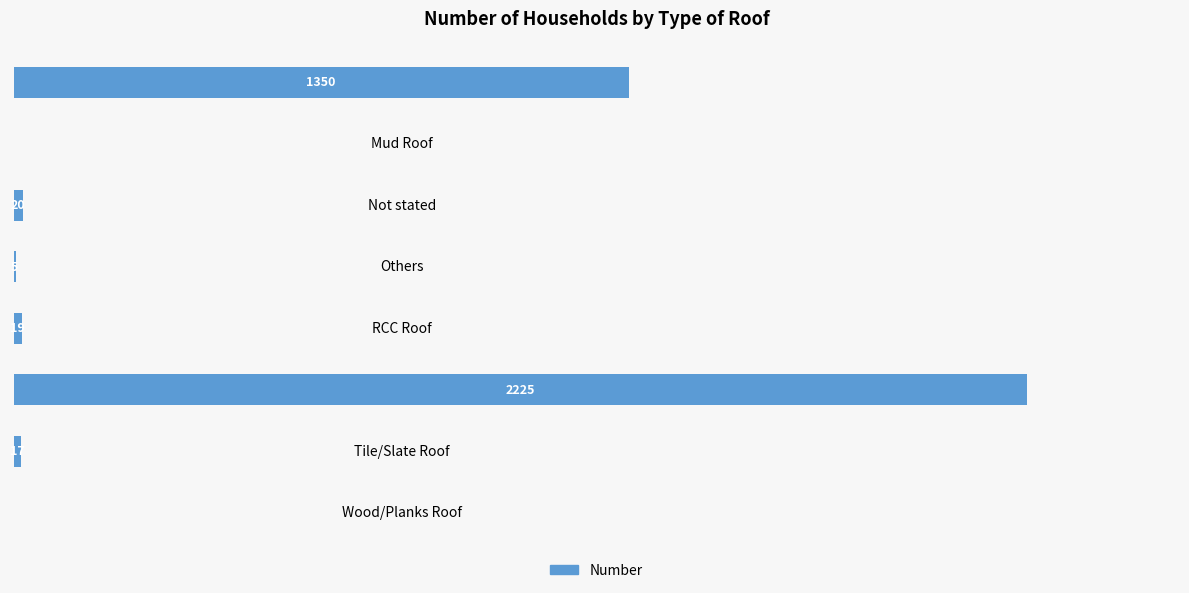

At which label is the value closest to 1112?

Galvanized Iron Plate